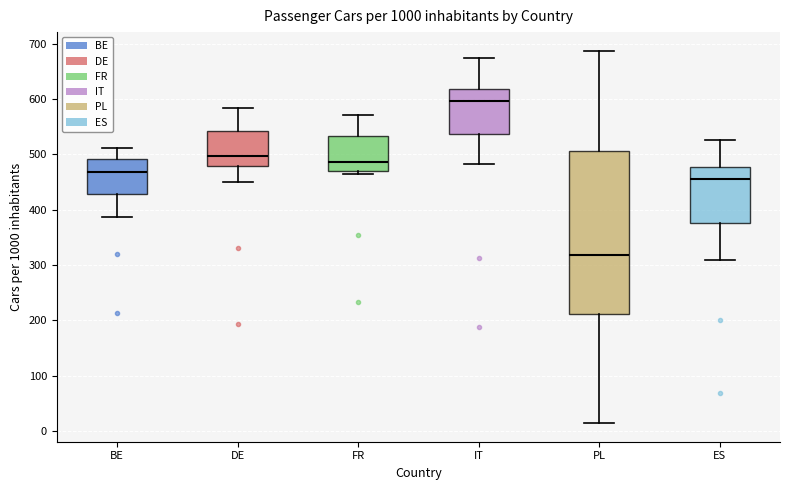

Reading left to right, transcribe this box plot: for each box, give where its median line is, the range the box spans, and where its two whiskers end, as read against the y-axis. The values are not printed on the chart, so give them approximately, as read against the axis.

BE: median 470, box 430 to 490, whiskers 390 to 510
DE: median 500, box 480 to 540, whiskers 450 to 580
FR: median 490, box 470 to 530, whiskers 460 to 570
IT: median 600, box 540 to 620, whiskers 480 to 670
PL: median 320, box 210 to 510, whiskers 10 to 690
ES: median 460, box 380 to 480, whiskers 310 to 530